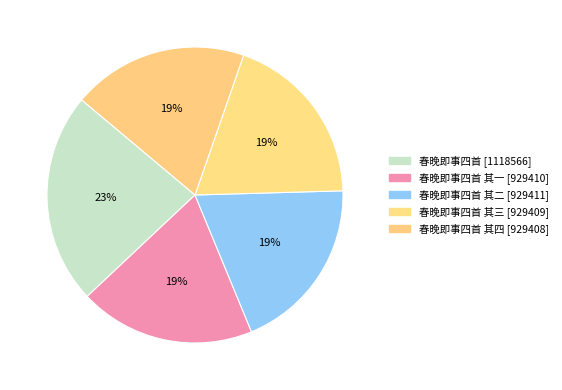

How many slices are in this pie chart?

5